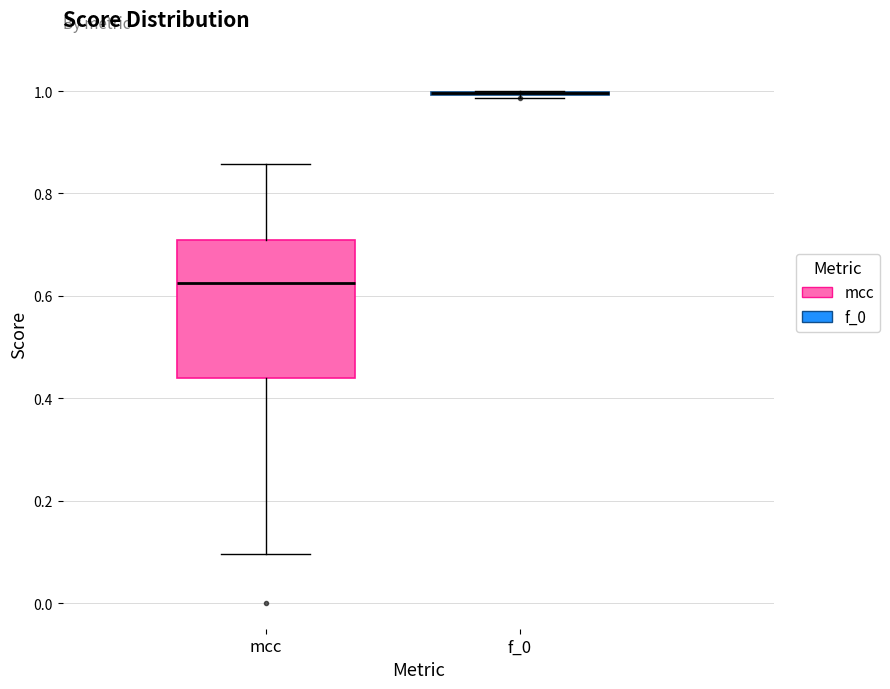

Reading left to right, transcribe this box plot: for each box, give where its median line is, the range the box spans, and where its two whiskers end, as read against the y-axis. The values are not printed on the chart, so give them approximately, as read against the axis.

mcc: median 0.62, box 0.44 to 0.72, whiskers 0.10 to 0.86
f_0: box collapsed to a line at 1.00, whiskers 0.98 to 1.00